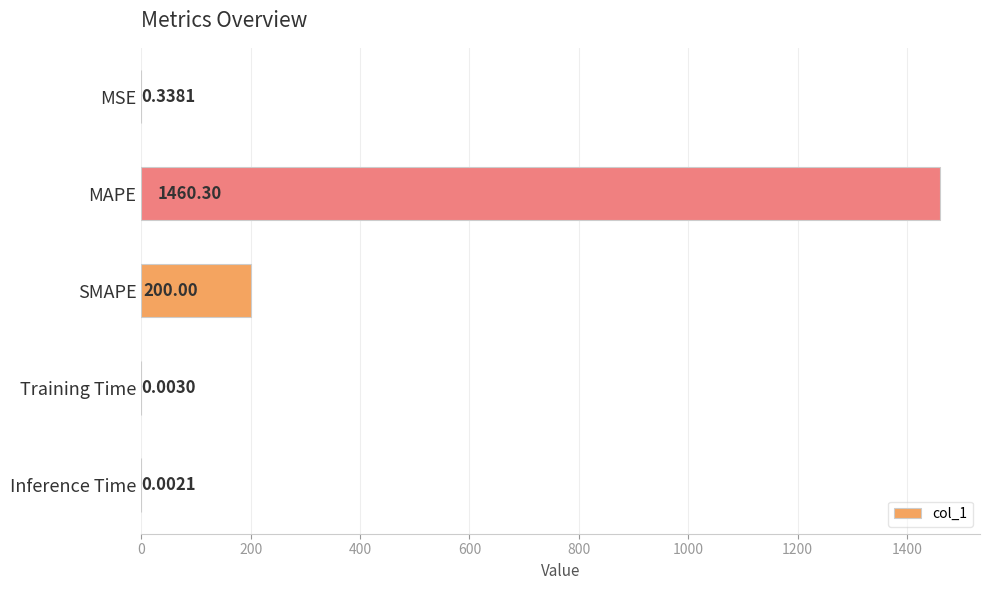

What is the change in value from MAPE to Training Time?

-1460.3